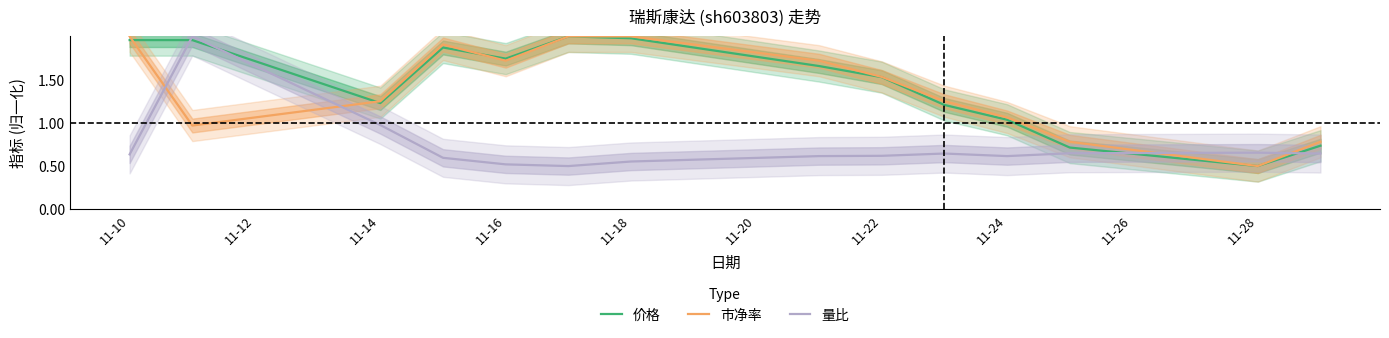

At which label does 市净率 first exceed 1?

11-10